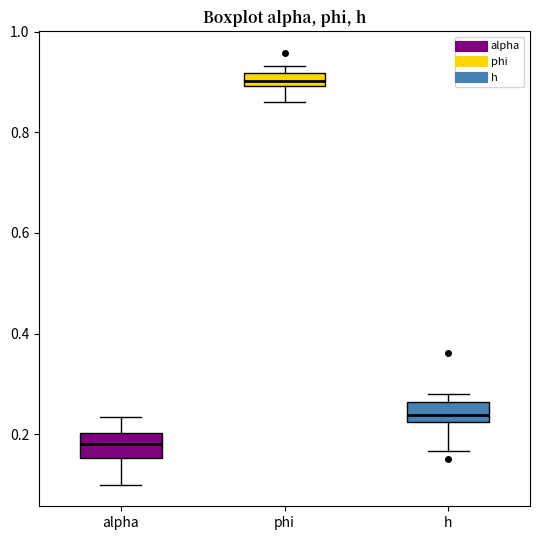

Which box's median line is the lowest?

alpha